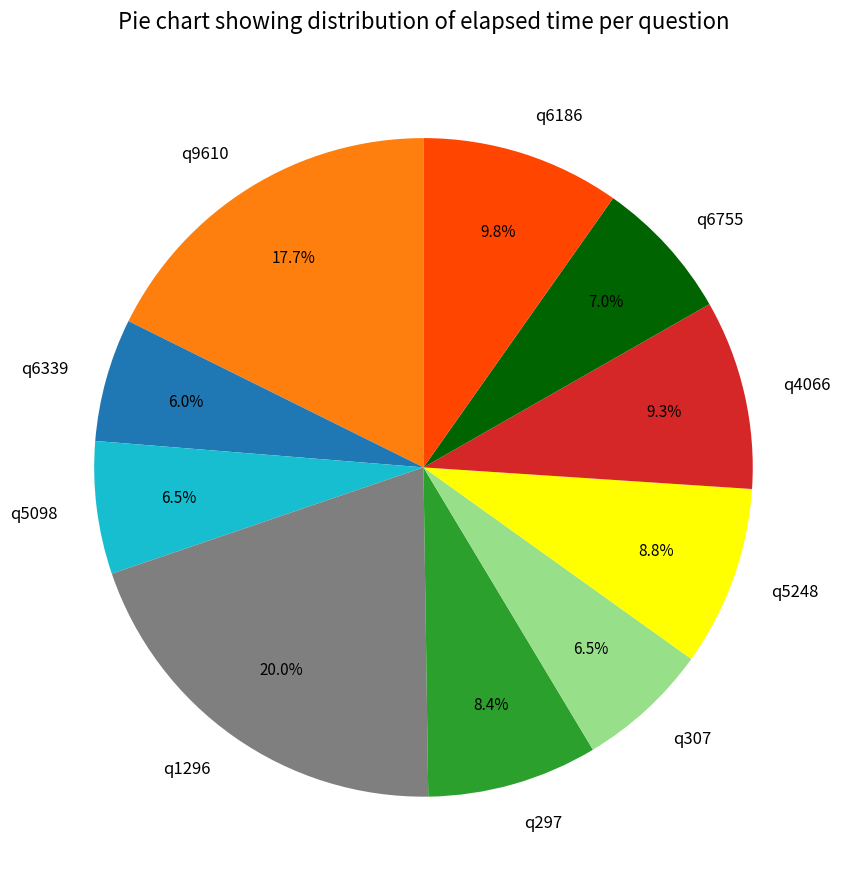

Does any single category account for the majority?

No